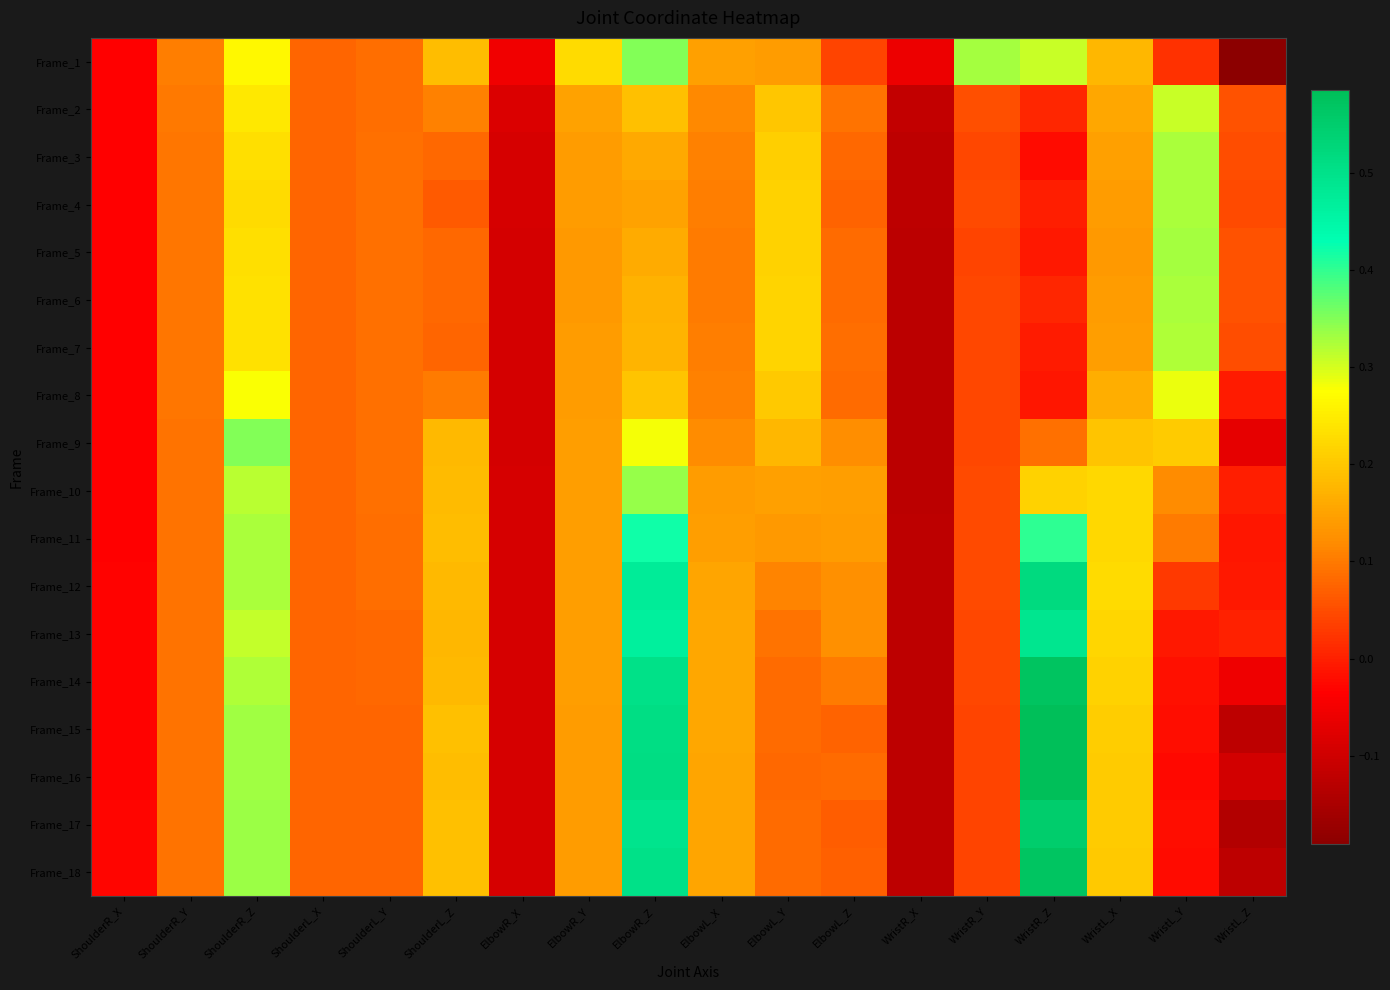

At which category does the chart reach its minimum across all series?

WristL_Z